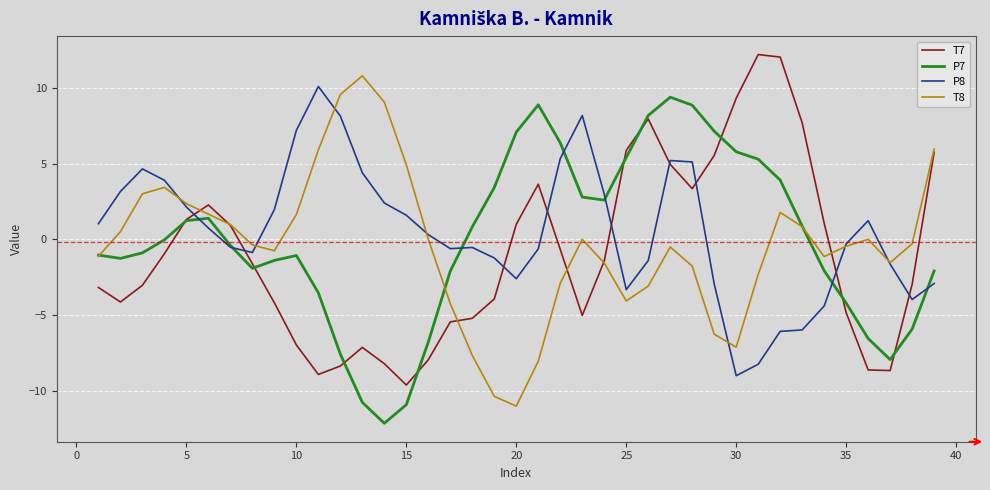

Does the chart have visible grid lines?

Yes